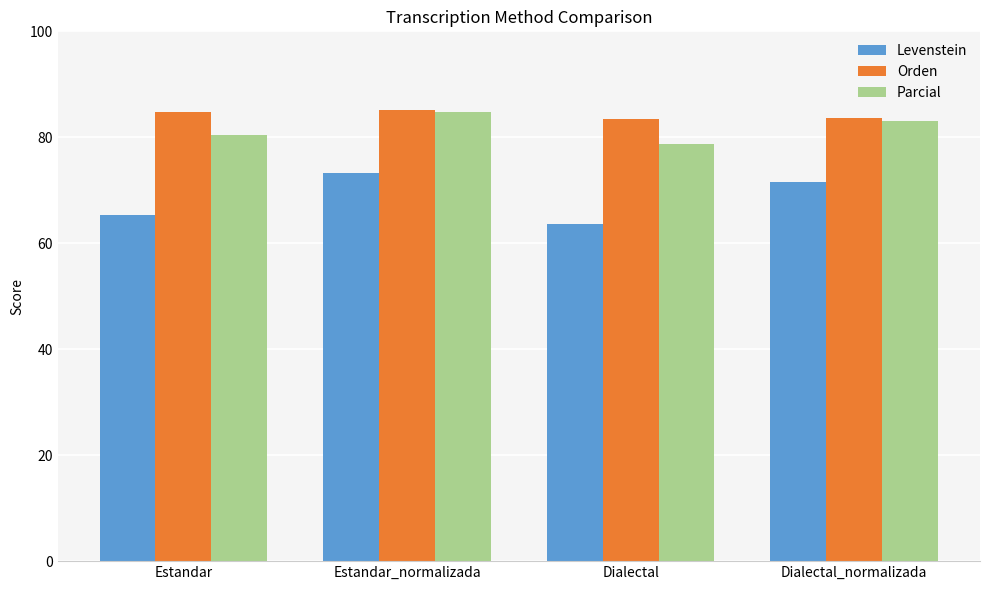

True or false: Levenstein has a value of 65.2 at Estandar.

True